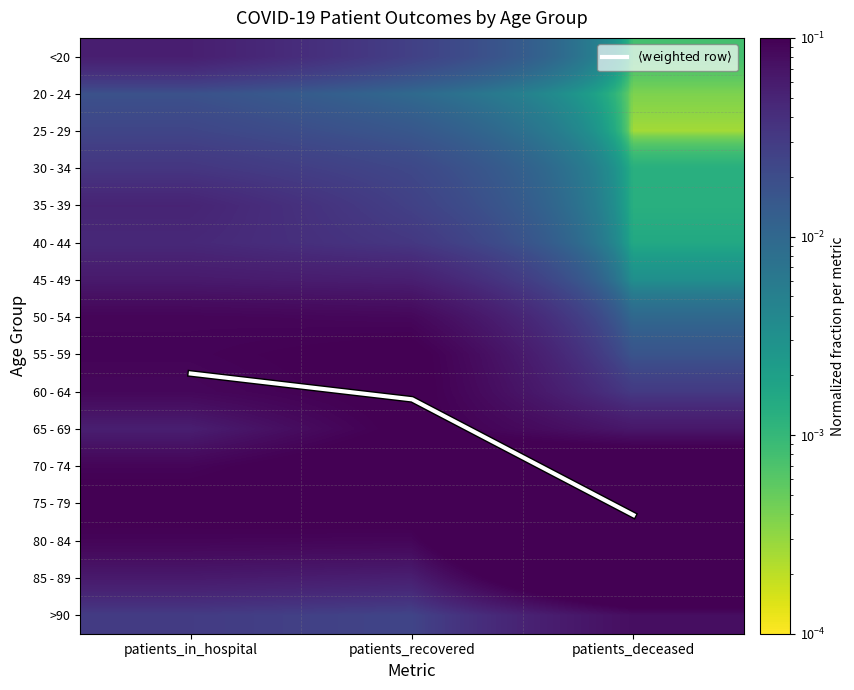

Is the value of <20 at patients_in_hospital greater than the value of 45 - 49 at patients_in_hospital?

No